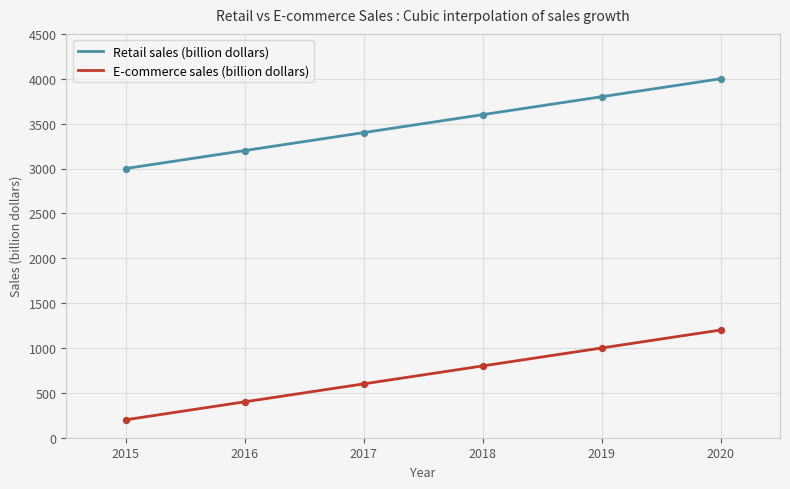

What are all the series names shown in the legend?

Retail sales (billion dollars), E-commerce sales (billion dollars)